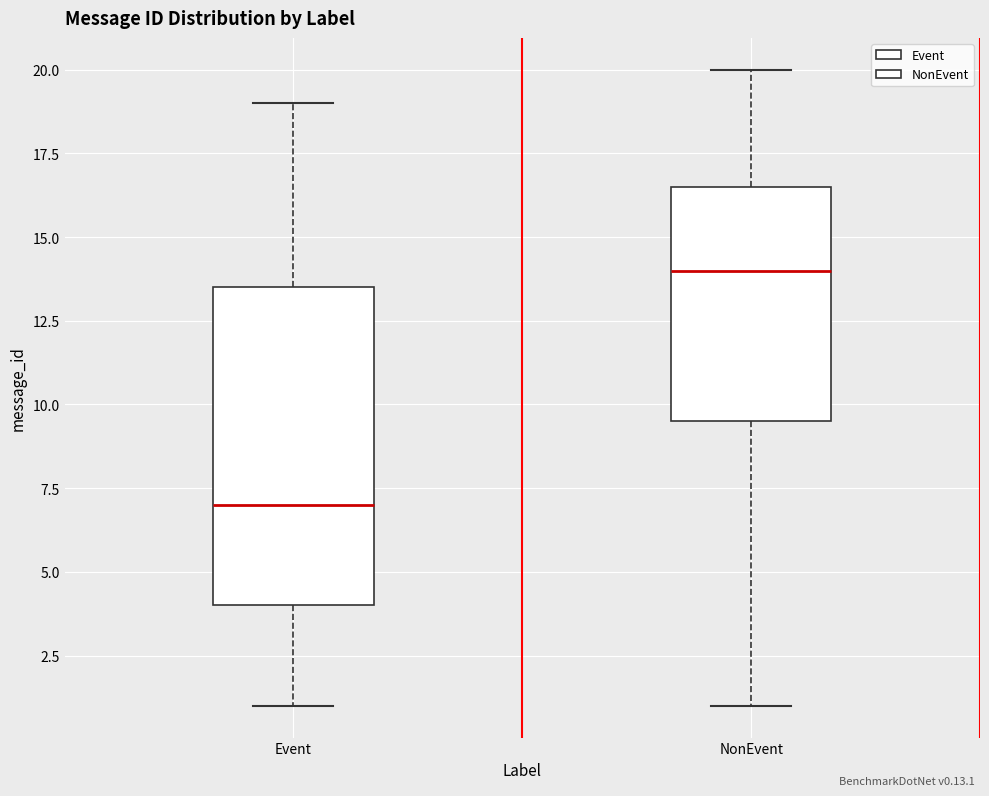

Where does the lower whisker of the box for Event end on the y-axis? The values are not printed on the chart, so give them approximately, as read against the axis.

1.0